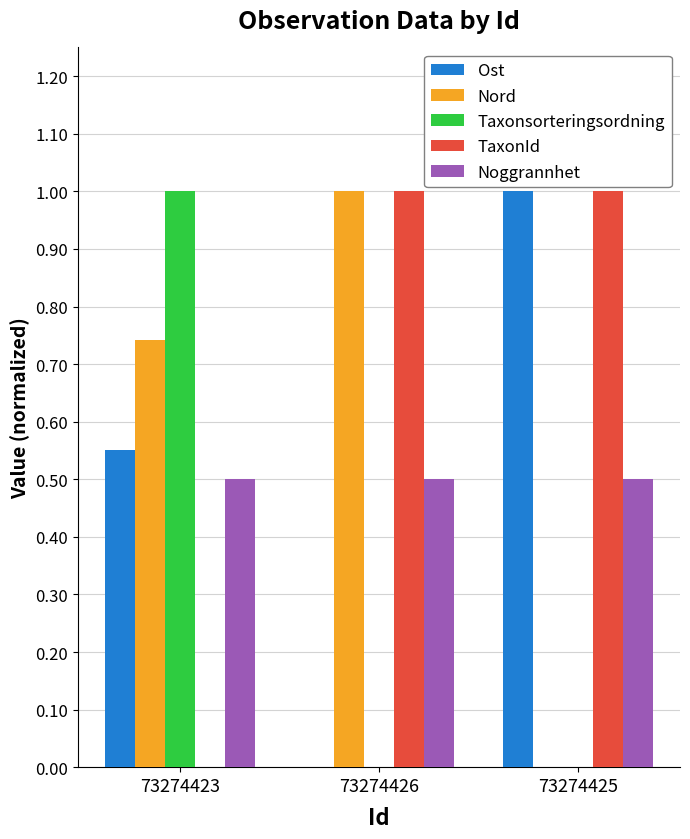

Are the bars horizontal?

No